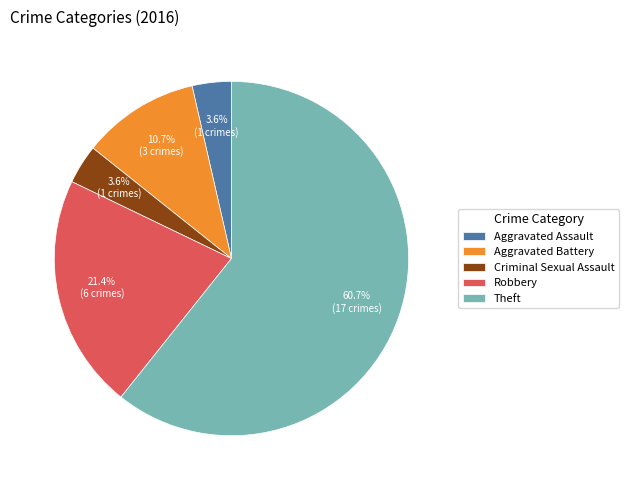

To the nearest percent, what is the combined percentage of Criminal Sexual Assault and Robbery?

25%